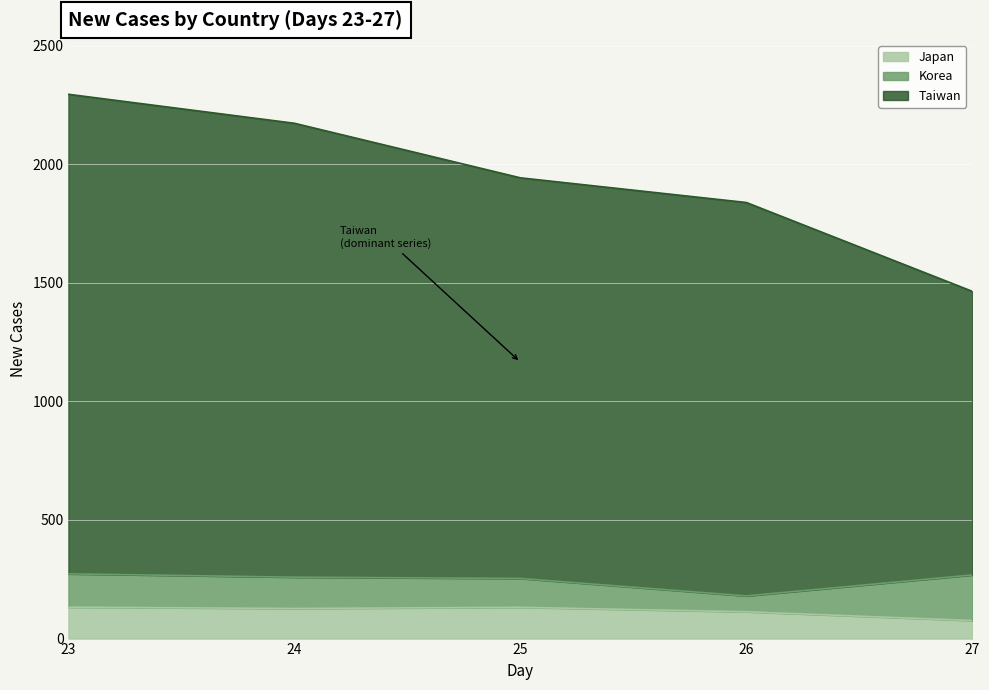

Which series changed the most between 23 and 25?

Taiwan